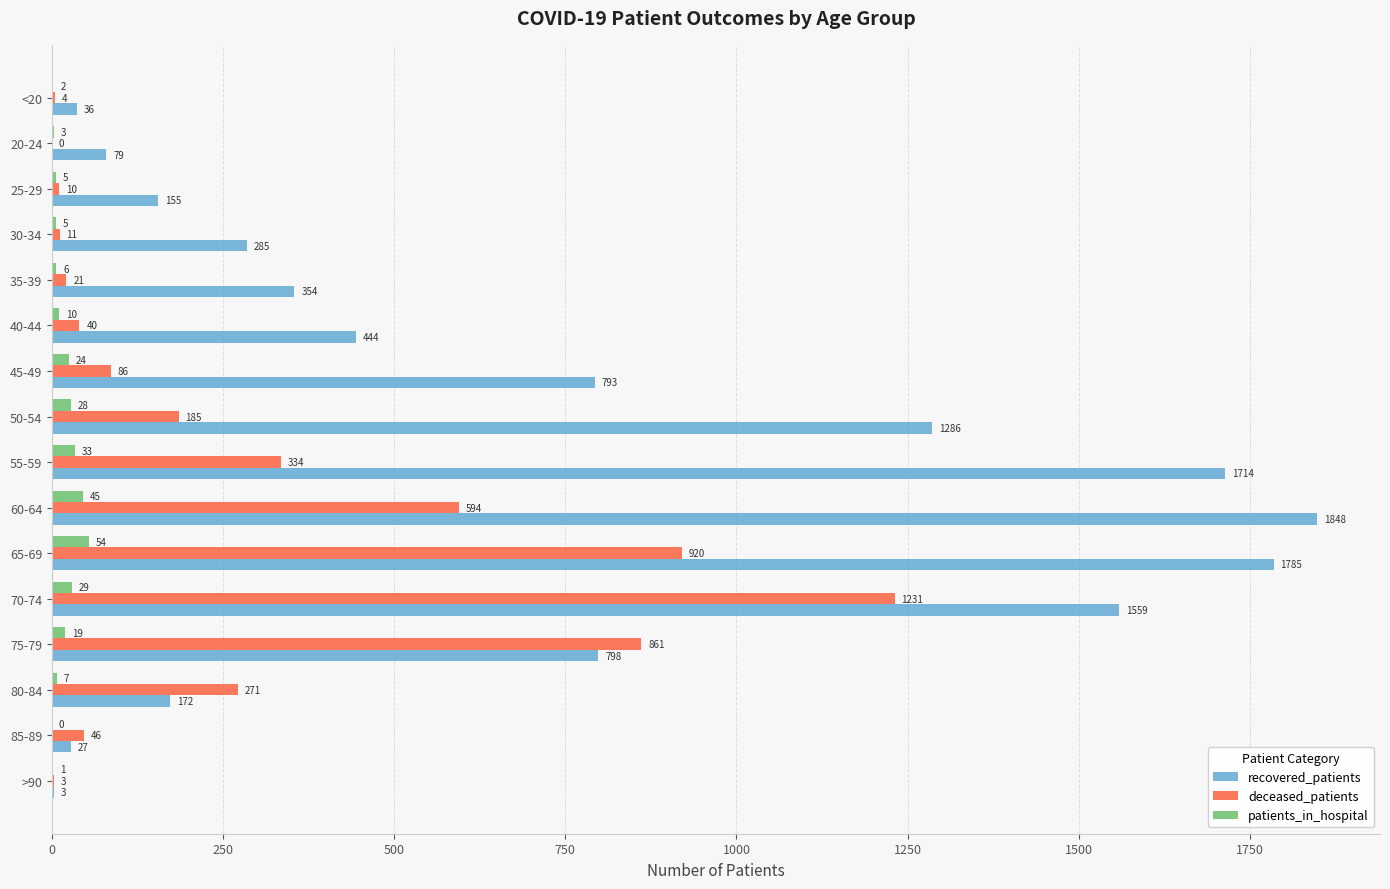

What is the average value of the patients_in_hospital series?

17